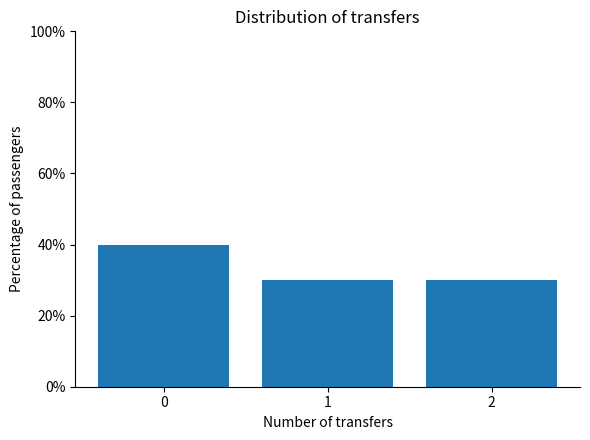

How many distinct data groups are displayed?

1